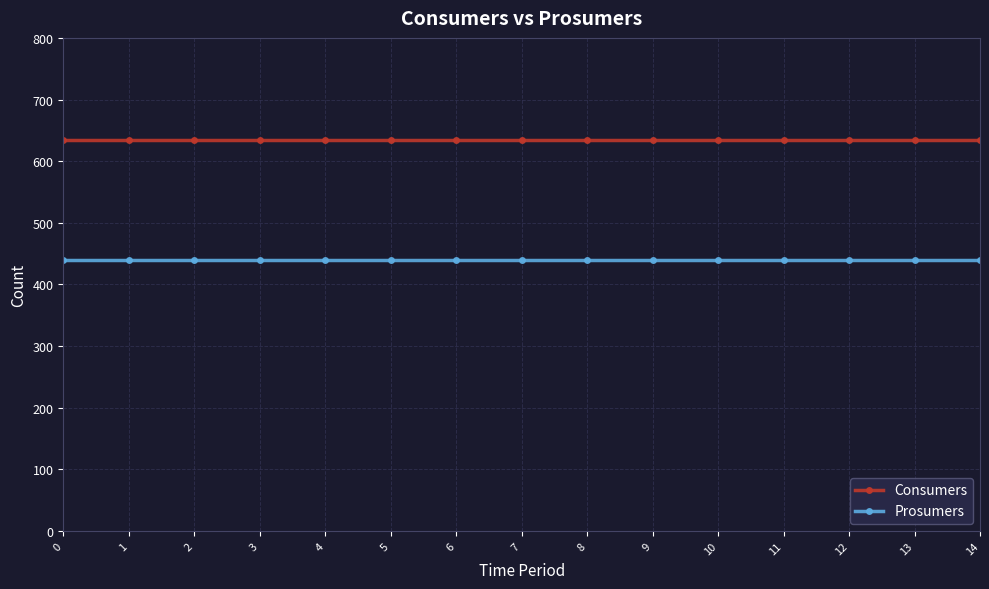

At how many categories does at least one series exceed 500?

15